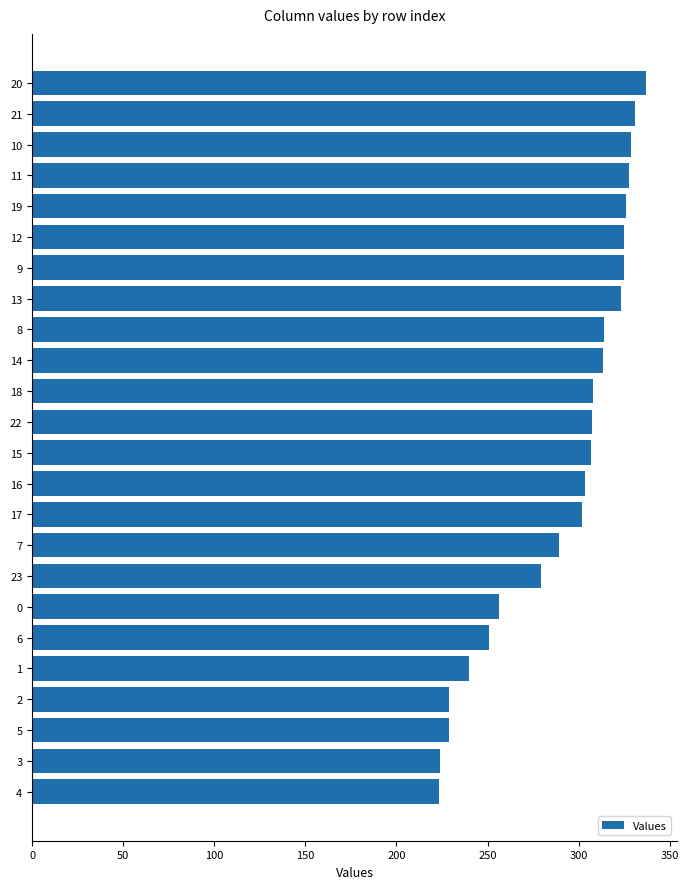

Count the number of data series in this chart.

1